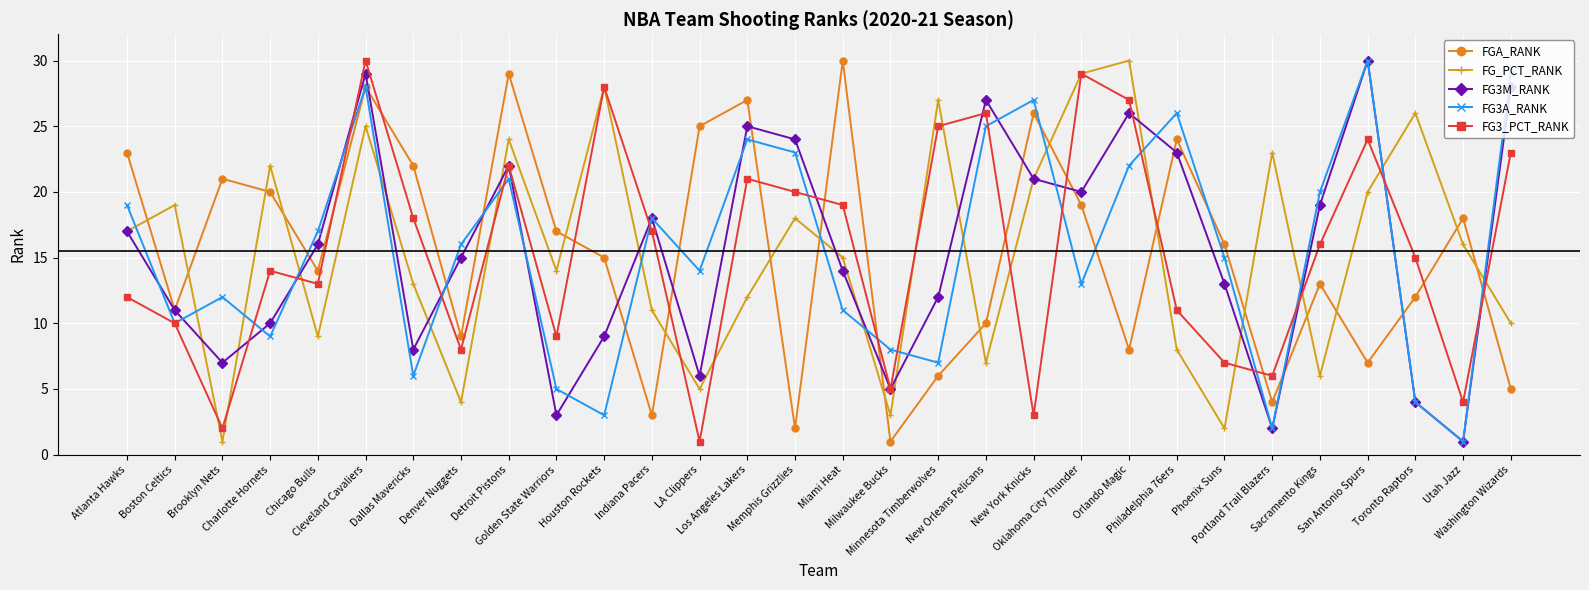

What is the difference between the second highest and second lowest values in the FG3M_RANK series?

27